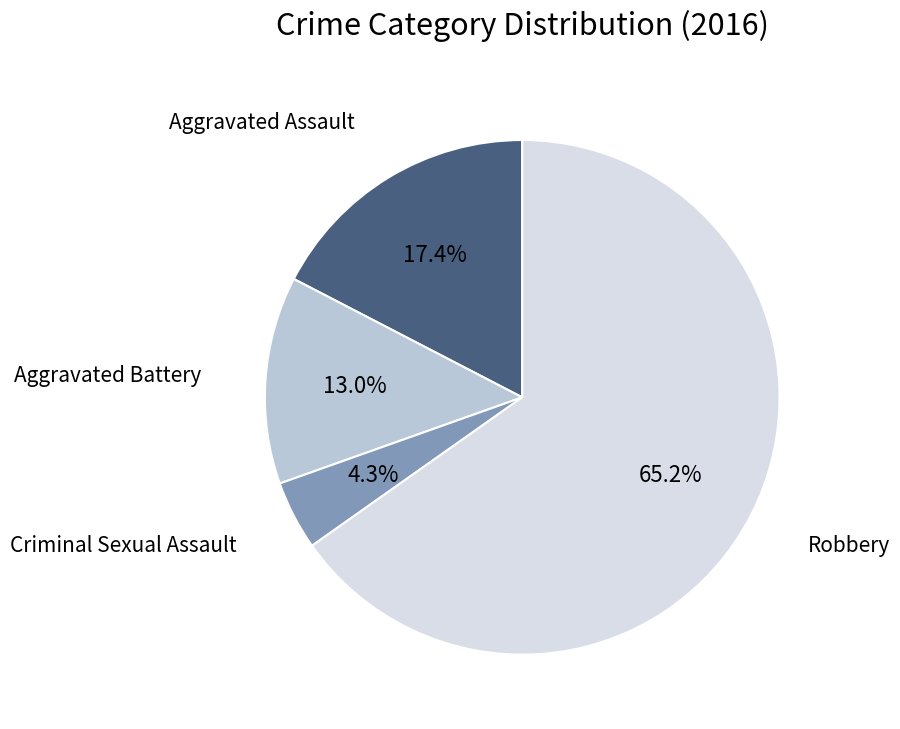

To the nearest percent, what is the average slice percentage?

25%